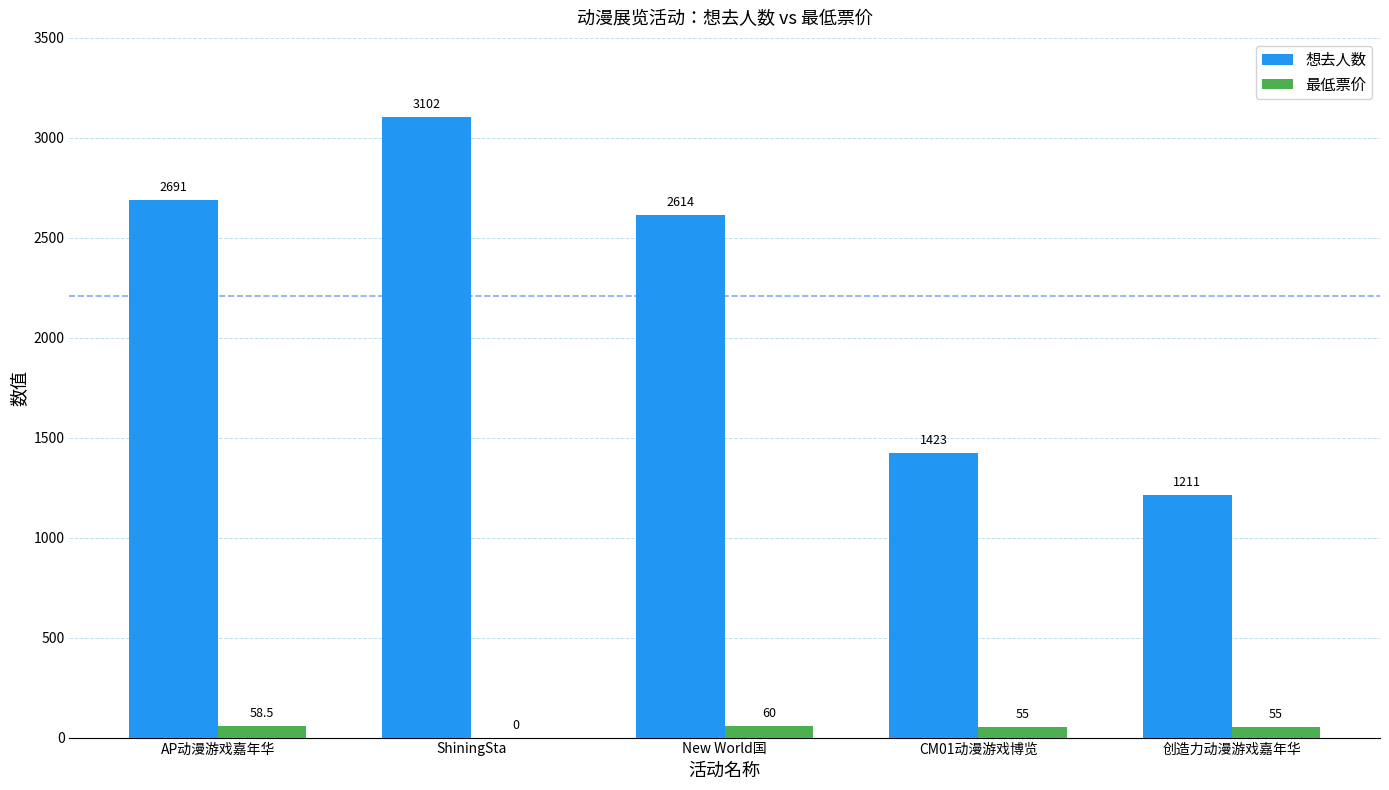

What is the maximum value shown in the chart?

3102.0